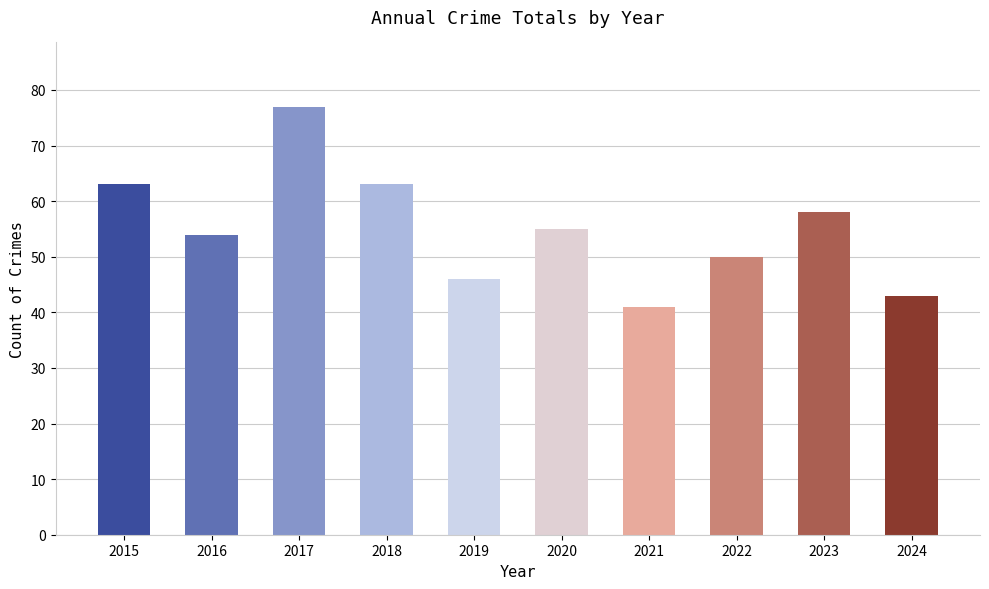

What is the difference between the maximum and minimum values?

36